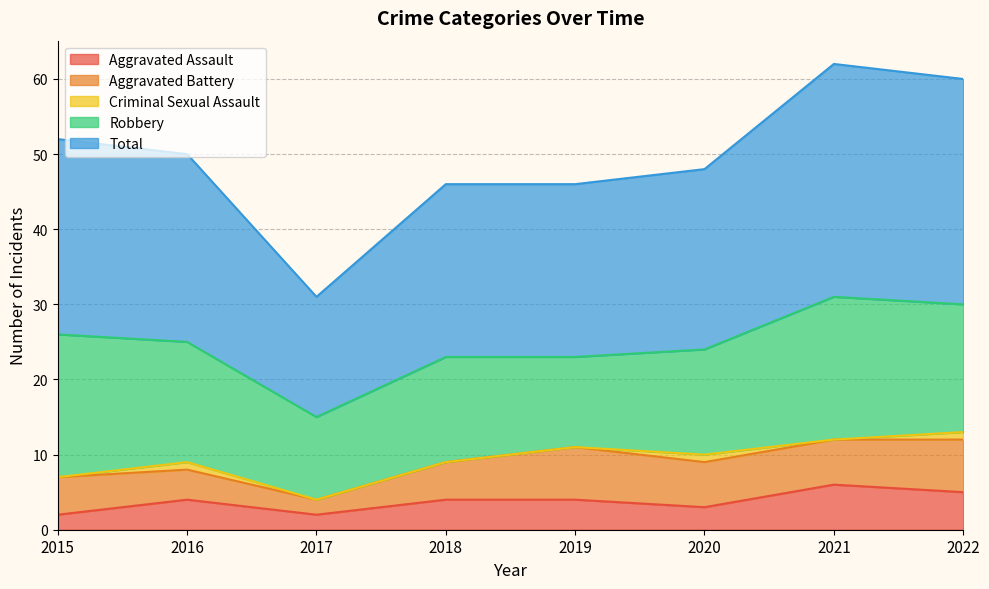

Does the chart display data point markers on the line(s)?

No